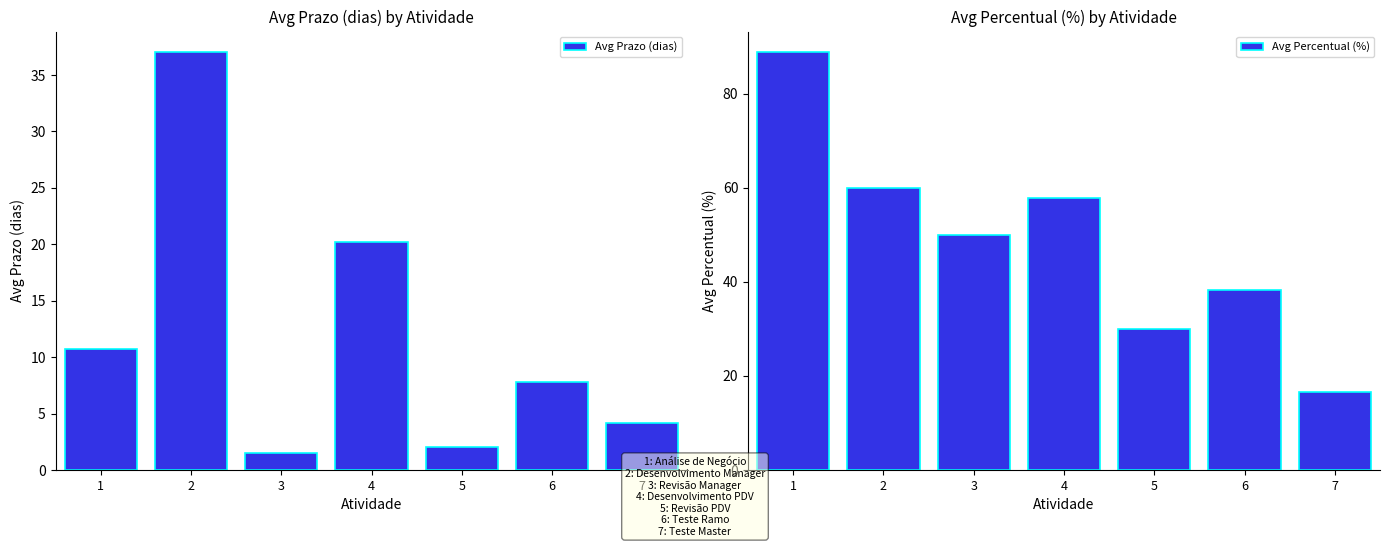

Between 7 and 4, which is larger?

4